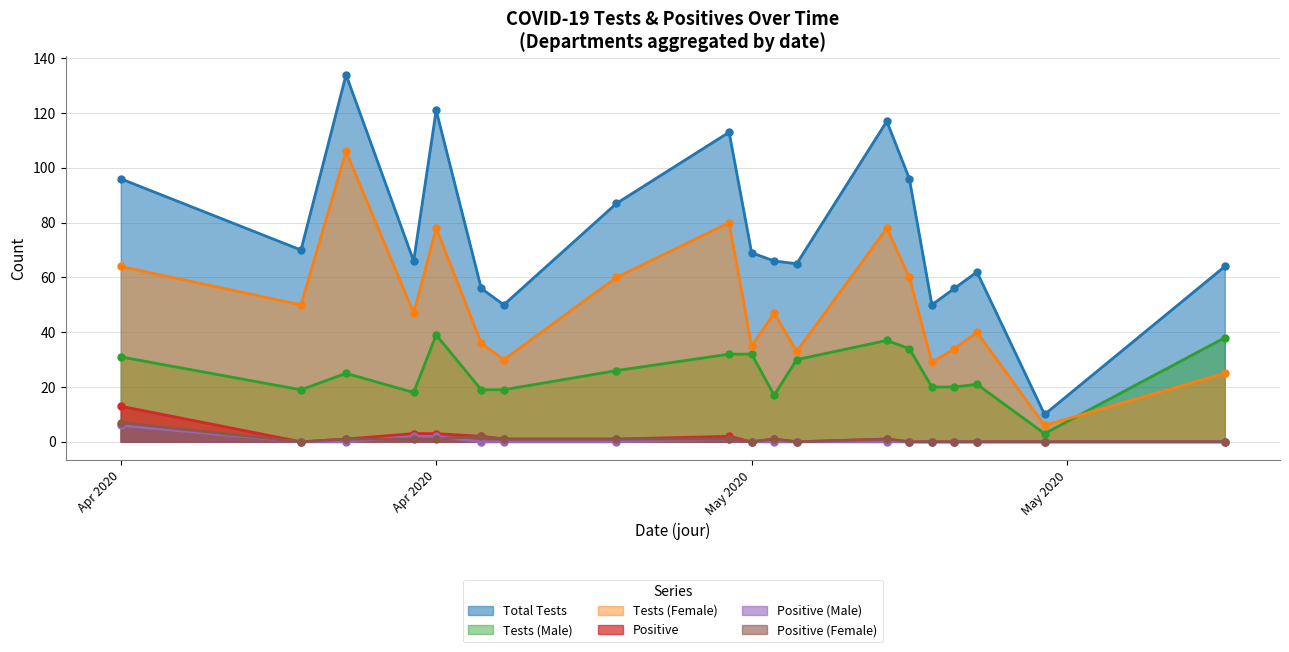

How many values in the nb_pos_h series exceed 0?

4